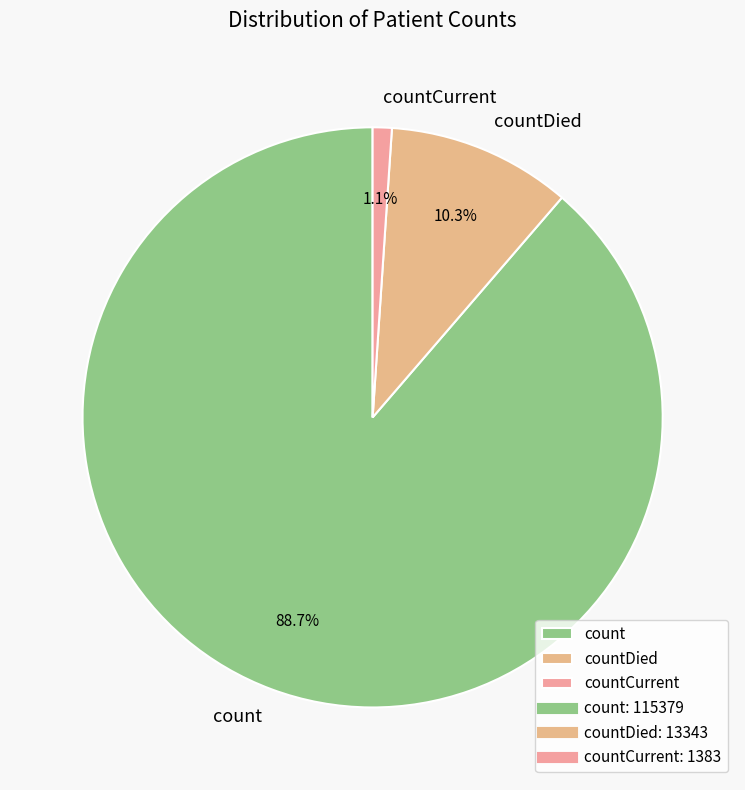

Is there a majority slice in this chart?

Yes